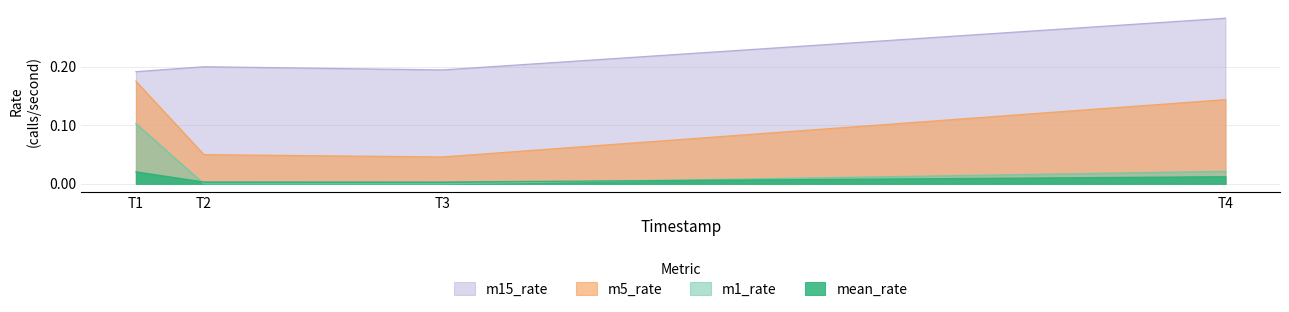

Where do mean_rate and m1_rate first cross each other?

T1 and T2